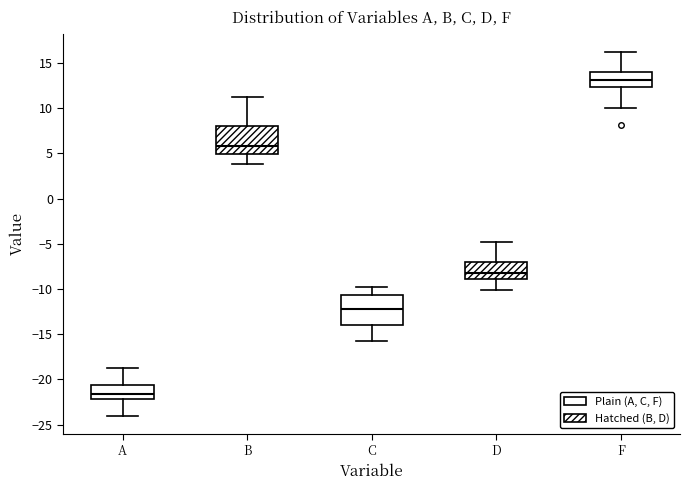

Reading left to right, read every box against the y-axis: the position of its median line, the range the box covers, and the ends of its whiskers. The values are not printed on the chart, so give them approximately, as read against the axis.

A: median -21.5, box -22.0 to -20.5, whiskers -24.0 to -19.0
B: median 6.0, box 5.0 to 8.0, whiskers 4.0 to 11.0
C: median -12.0, box -14.0 to -10.5, whiskers -16.0 to -10.0
D: median -8.0, box -9.0 to -7.0, whiskers -10.0 to -5.0
F: median 13.0, box 12.5 to 14.0, whiskers 10.0 to 16.0